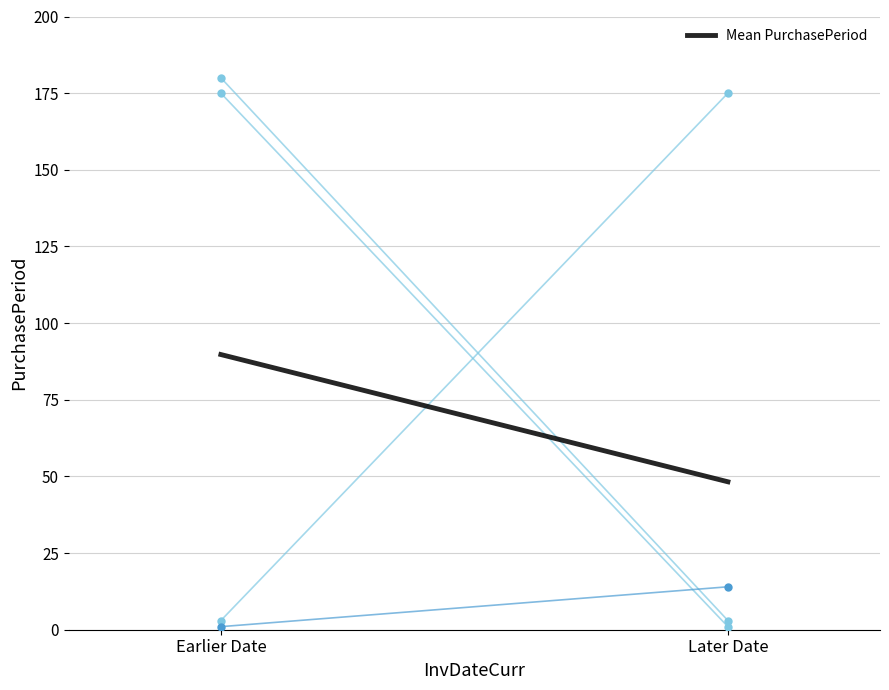

What position from the left is Earlier Date?

1